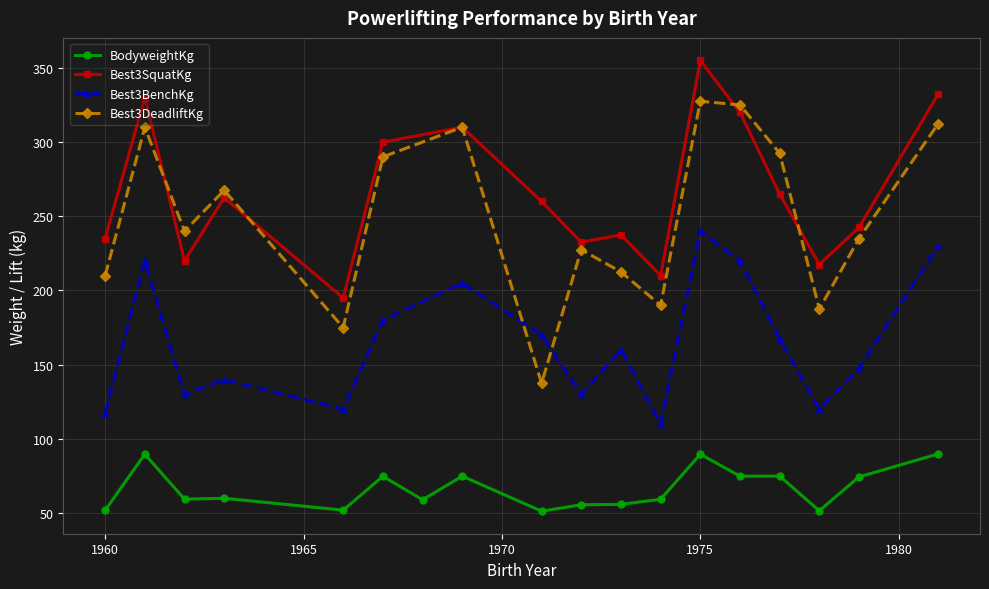

Does the chart display data point markers on the line(s)?

Yes